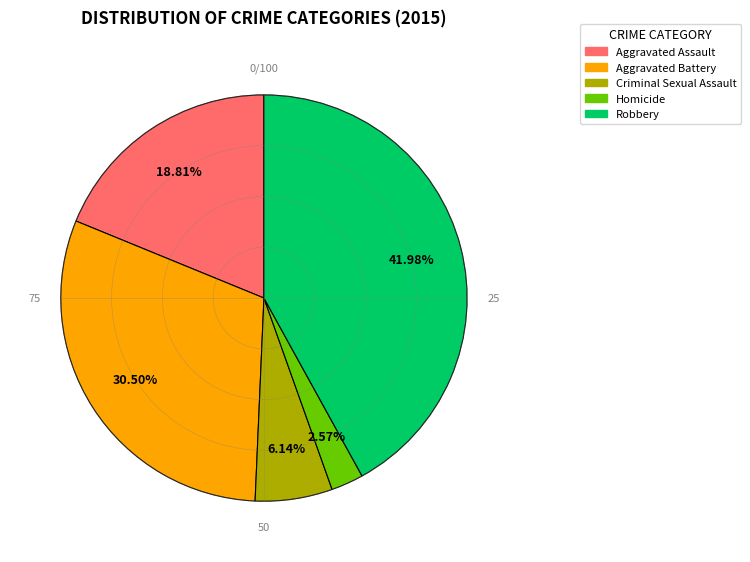

Which slice is the smallest?

Homicide